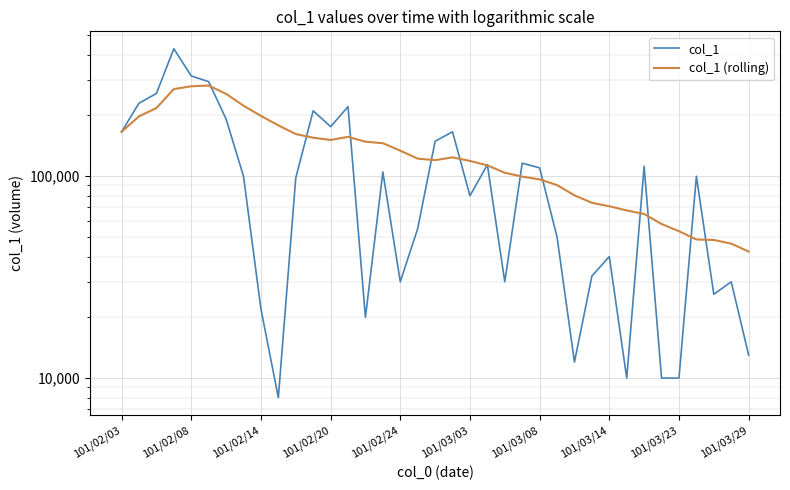

How many interior local valleys does the col_1 (rolling) series have?

2